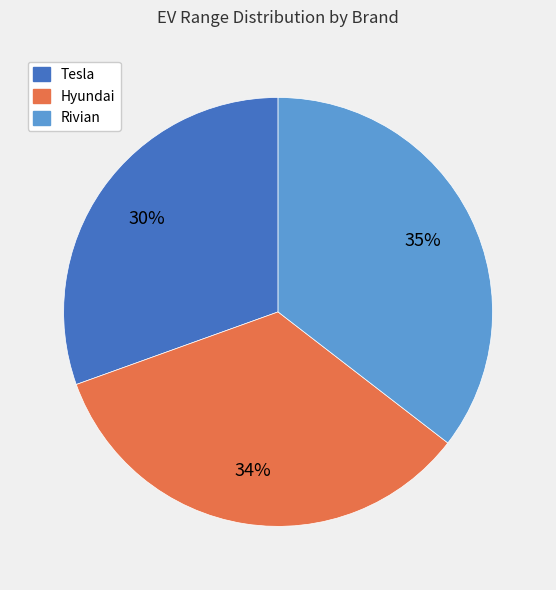

What is the smallest slice in the pie chart?

Tesla